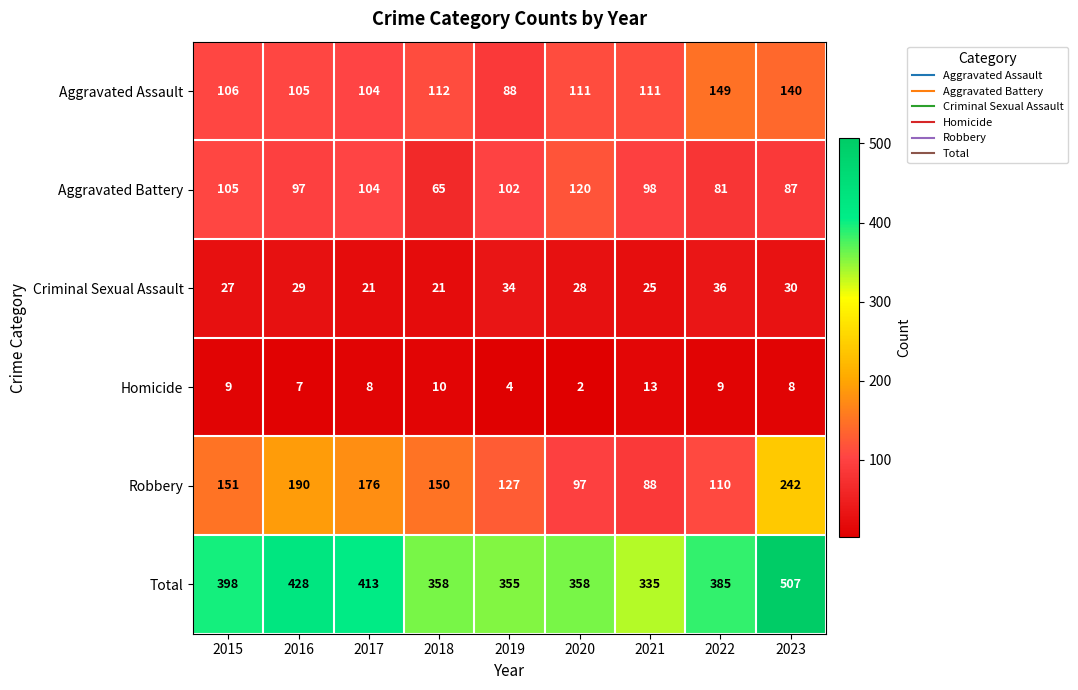

What is the sum of the Robbery values at 2019 and 2016?

317